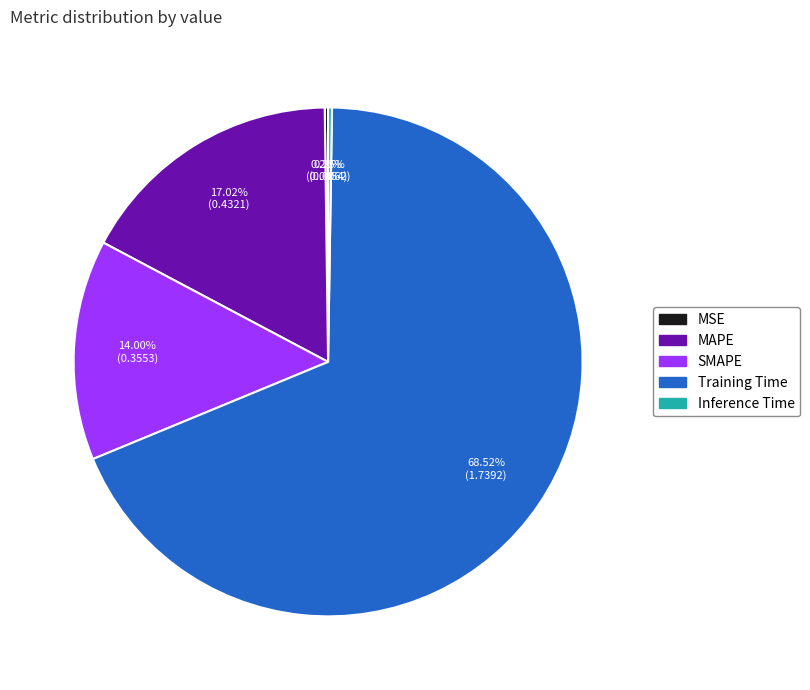

Does any single category account for the majority?

Yes